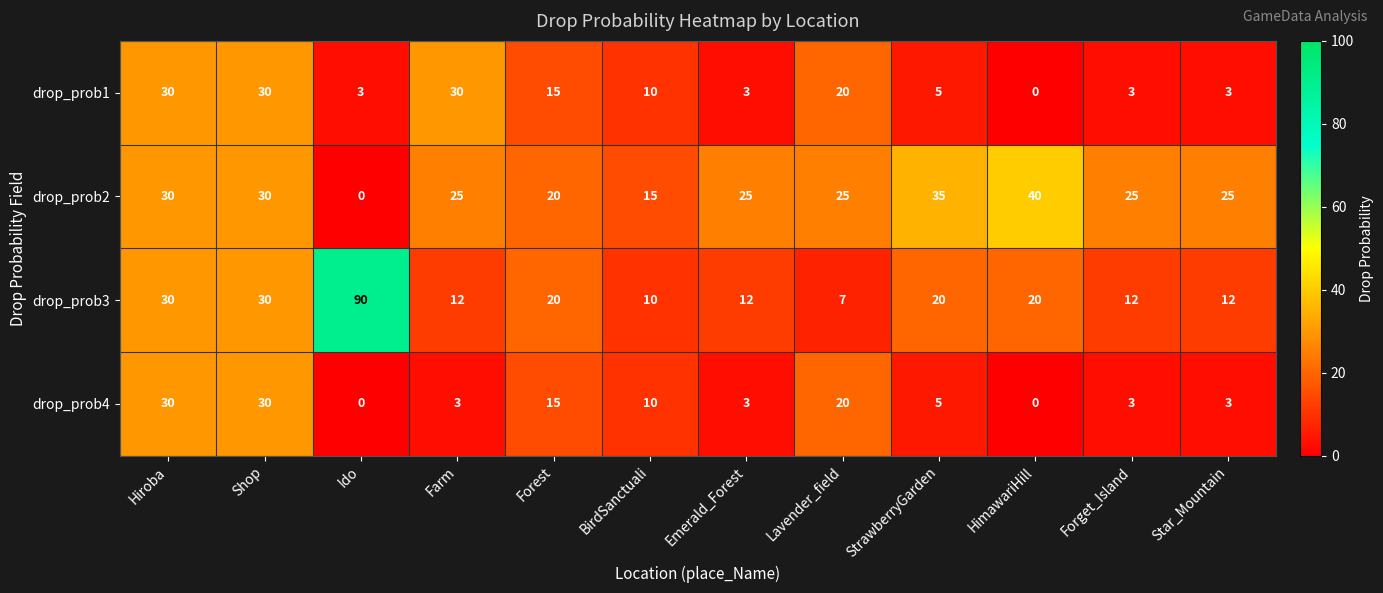

Where does the drop_prob2 series first go above 25?

Hiroba